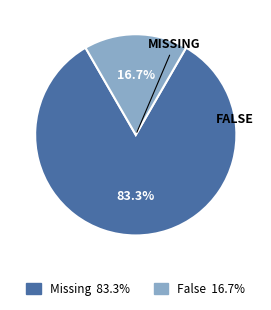

Is there any slice that represents more than half of the pie?

Yes